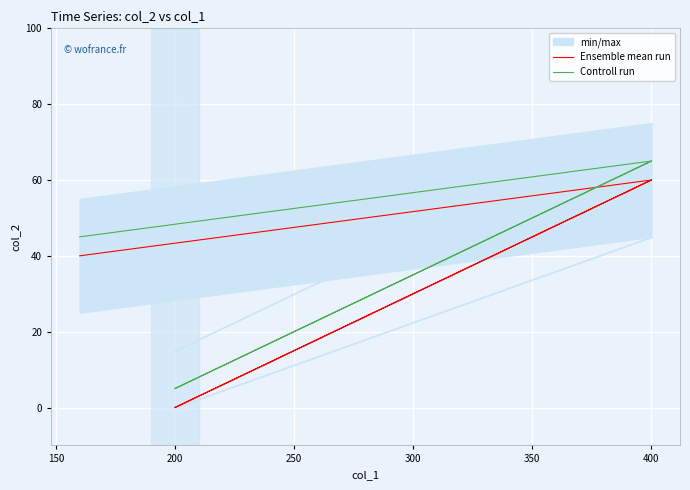

Which series has the widest spread of values?

Ensemble mean run